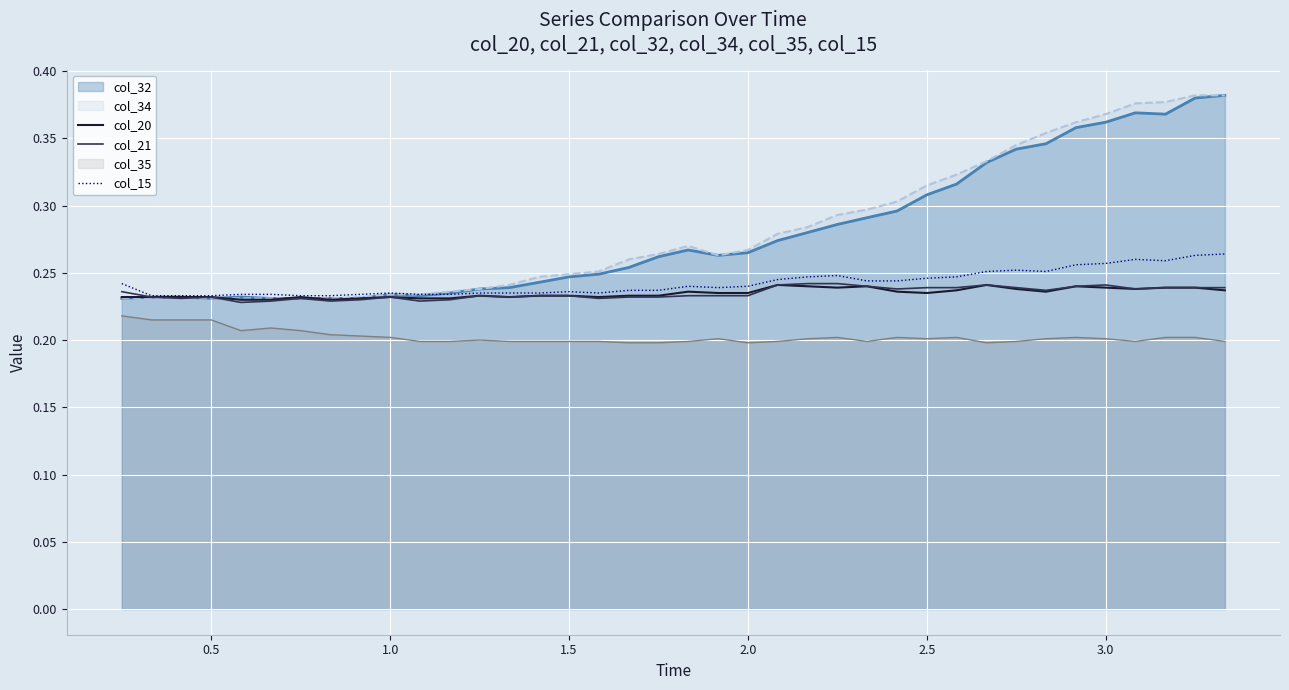

What is the average value of the col_21 series?

0.2